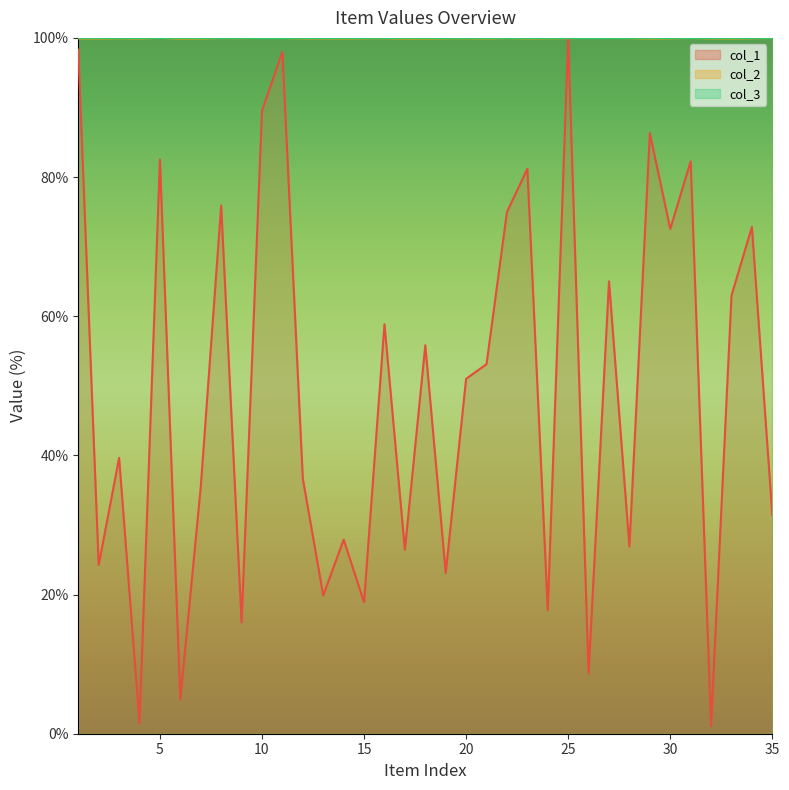

What is the greatest value displayed?

100.0